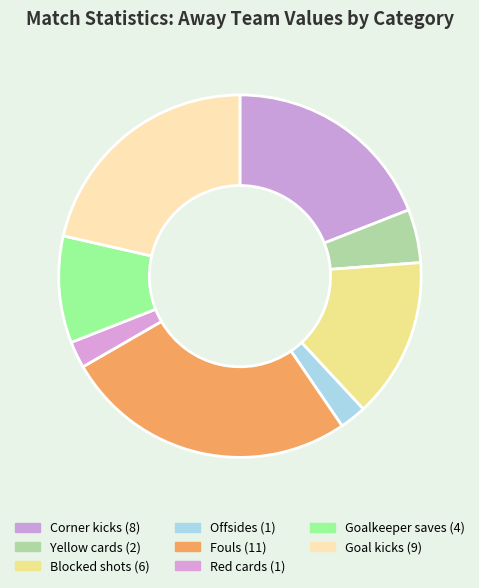

Is Fouls the majority of the pie?

No